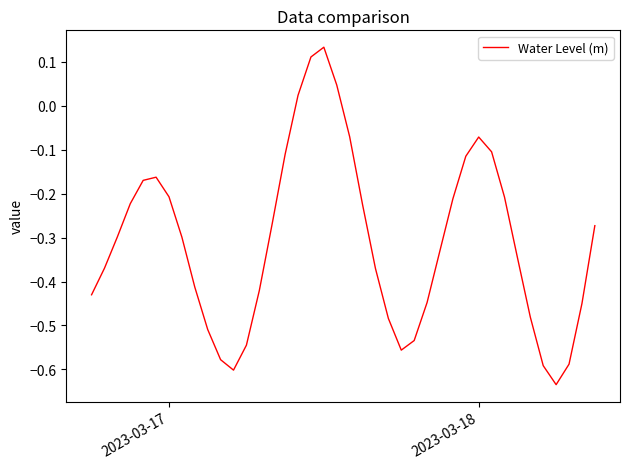

What is the difference between the maximum and minimum values?

0.8